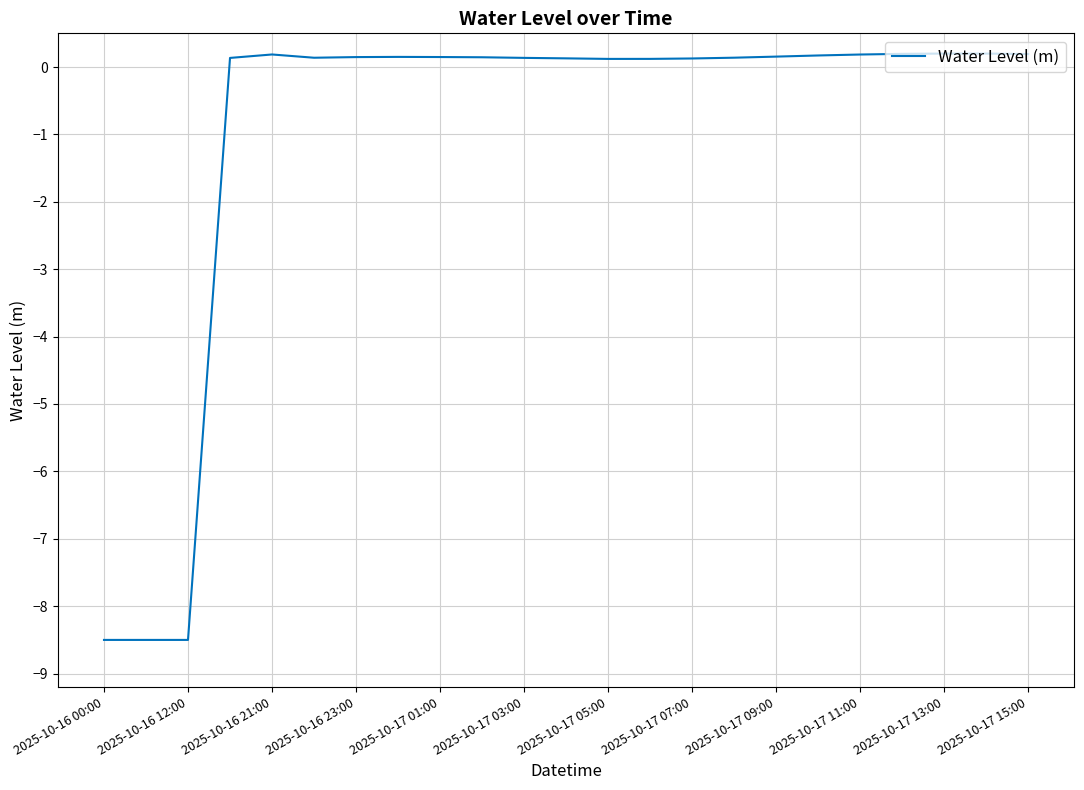

What is the difference between the maximum and minimum values?

8.7